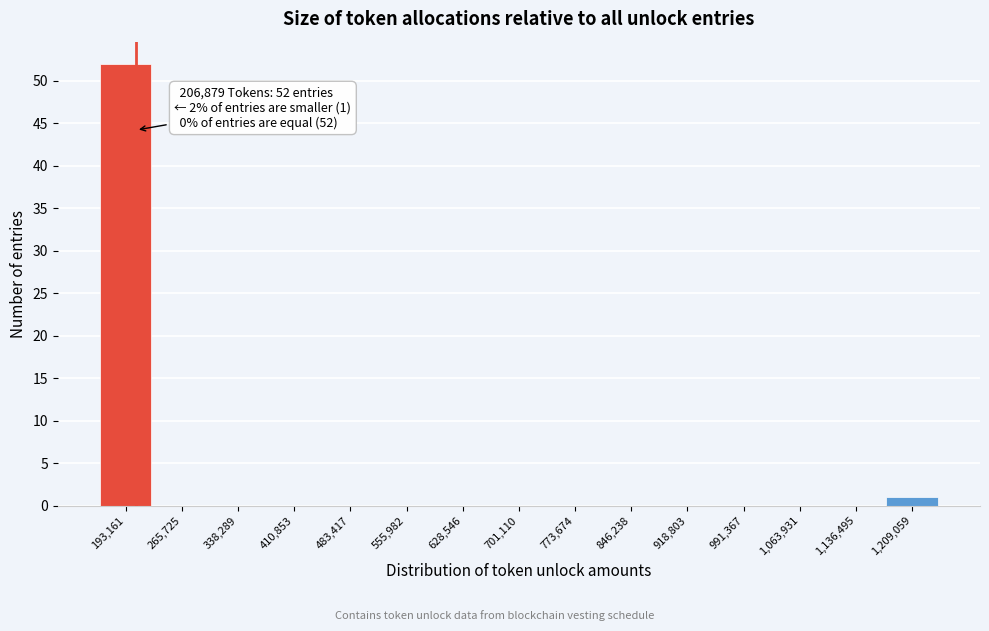

Over which range of the x-axis is the bar tallest?

160000 to 230000